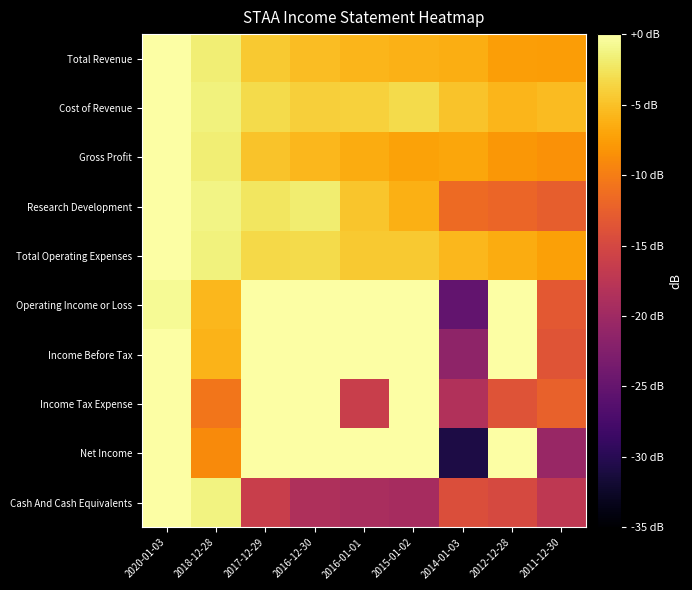

Between 2012-12-28 and 2016-12-30, which is larger?

2016-12-30